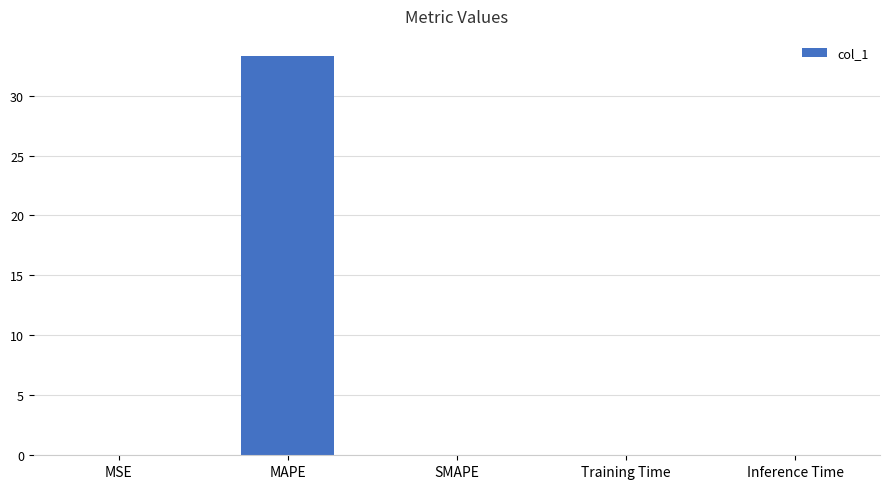

What is the sum of all values?

33.3